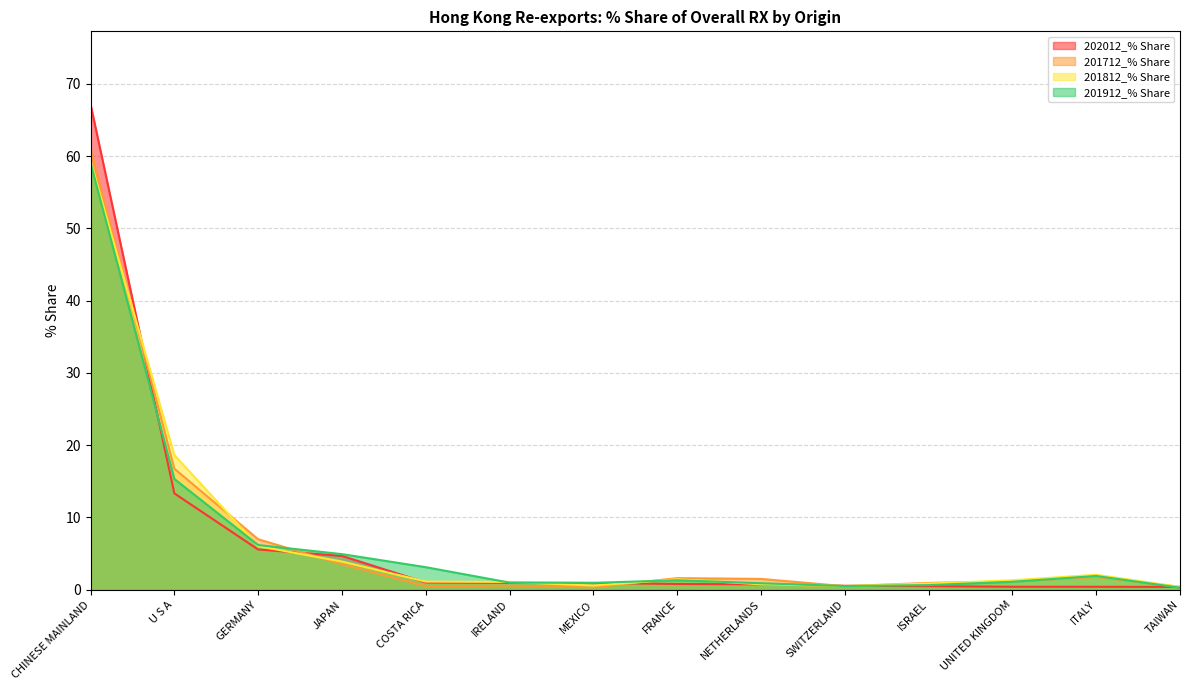

Where is 201812_% Share nearest to the value 29?

U S A